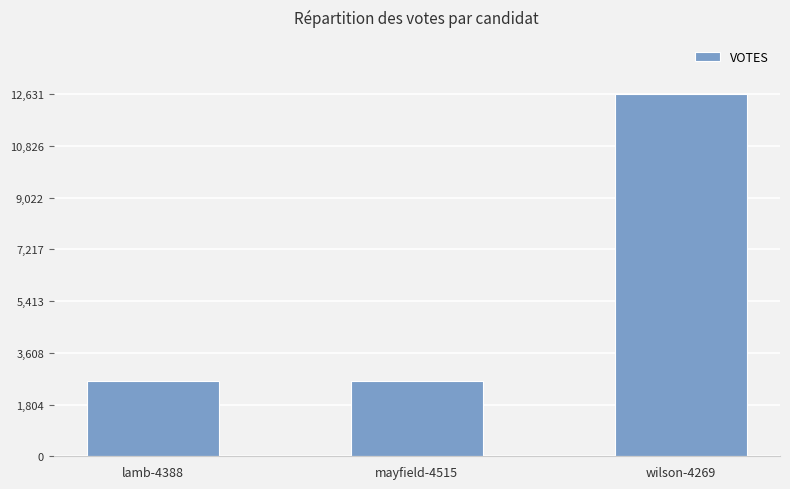

What is the minimum value shown in the chart?

2616